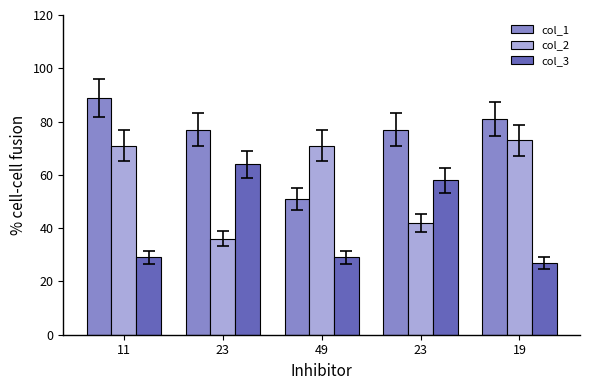

Are the bars horizontal?

No